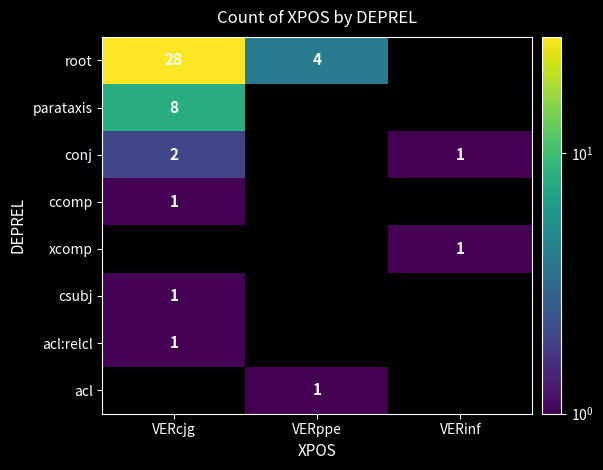

The value of conj at VERcjg is 0. True or false?

False